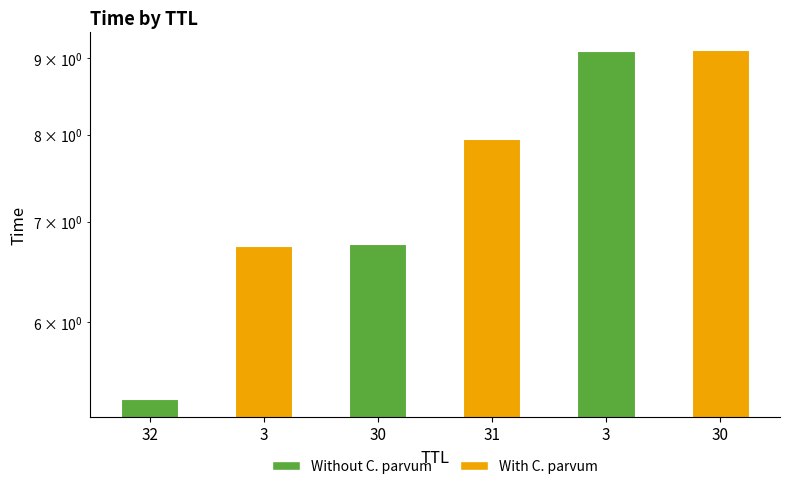

How many bars are there in total?

6